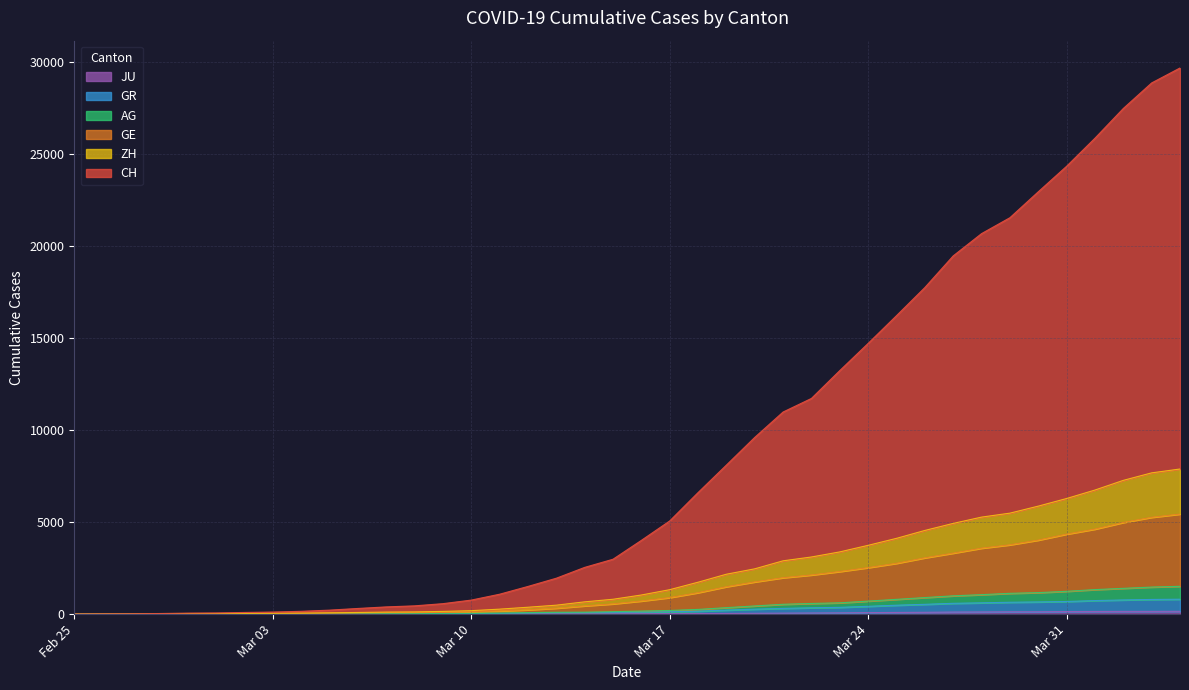

What is the average value of the GE series?

1564